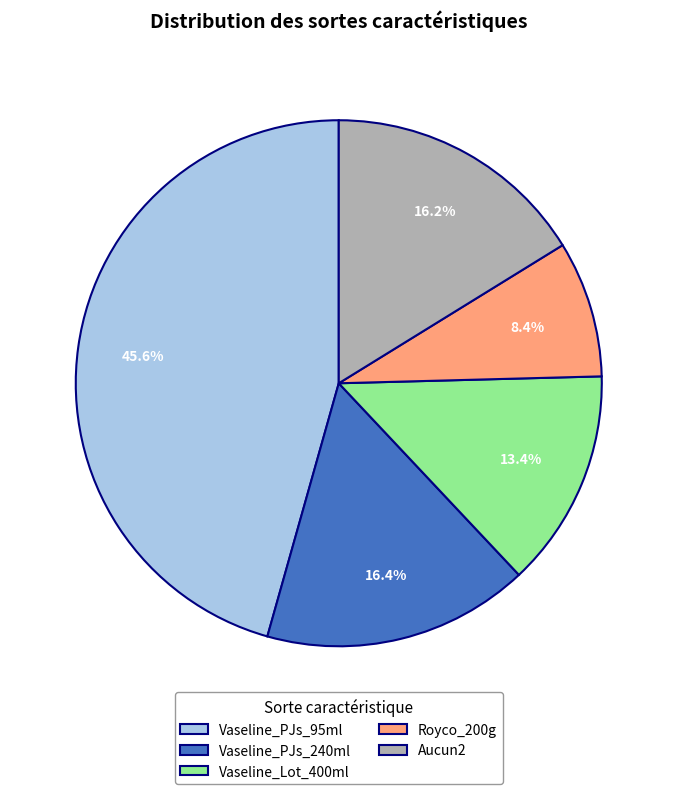

What percentage is the Royco_200g slice, to the nearest percent?

8%